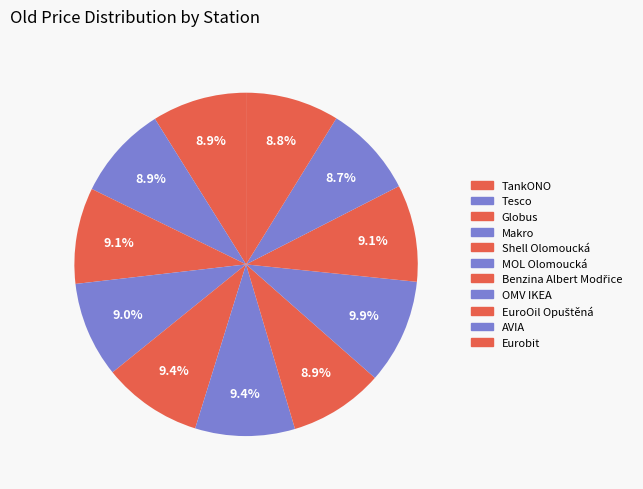

Is it true that Shell Olomoucká is 23% of the pie?

False